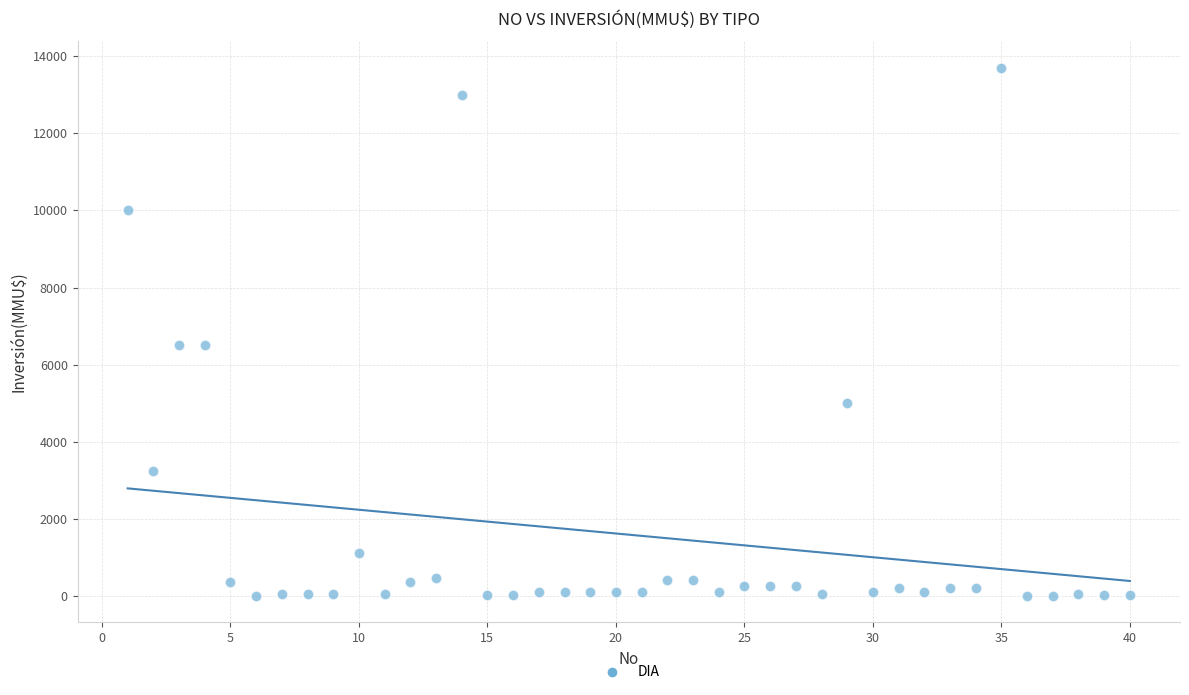

What is the range of X values (max minus min)?

39